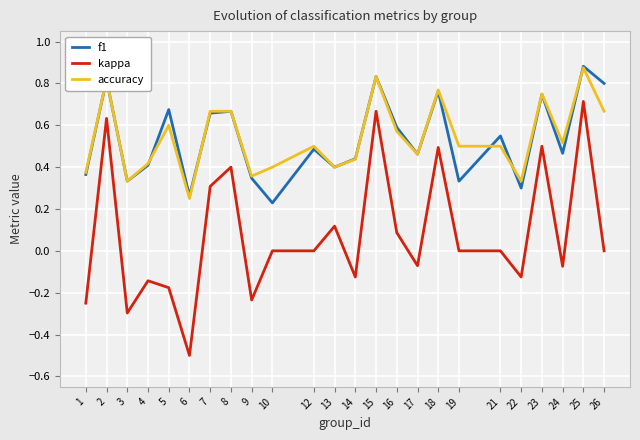

True or false: kappa and f1 intersect in this chart.

False